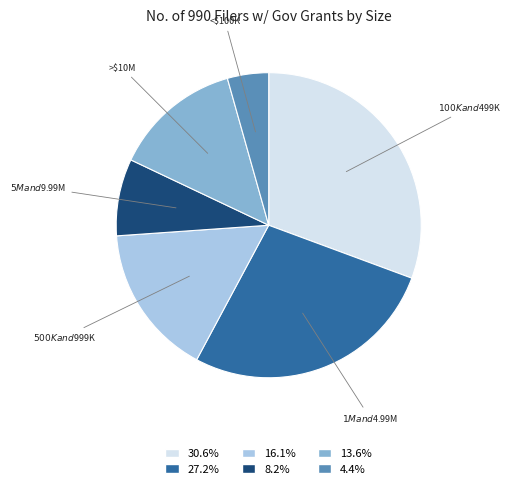

Does any single category account for the majority?

No